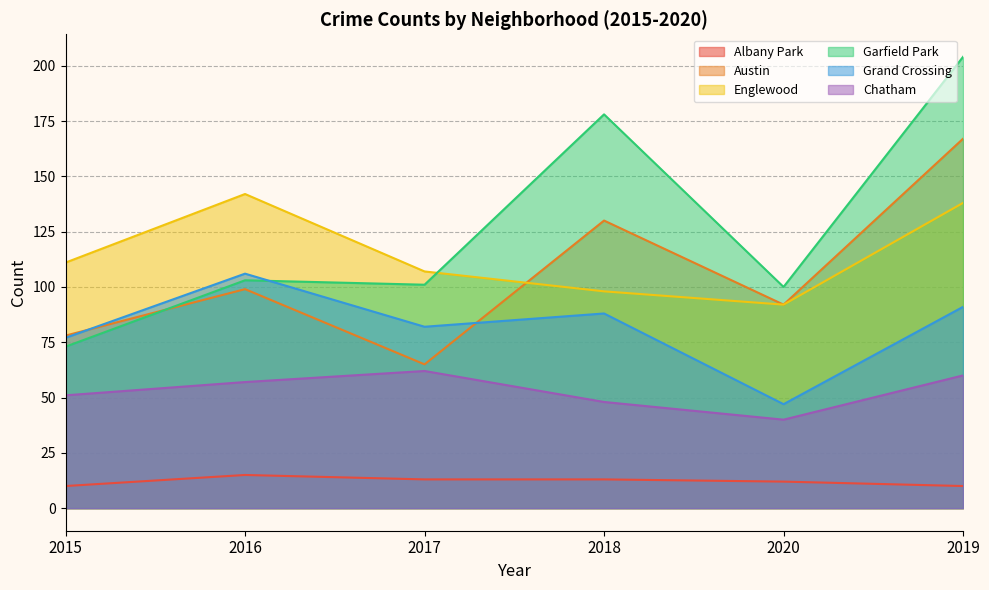

True or false: Englewood and Garfield Park intersect in this chart.

True